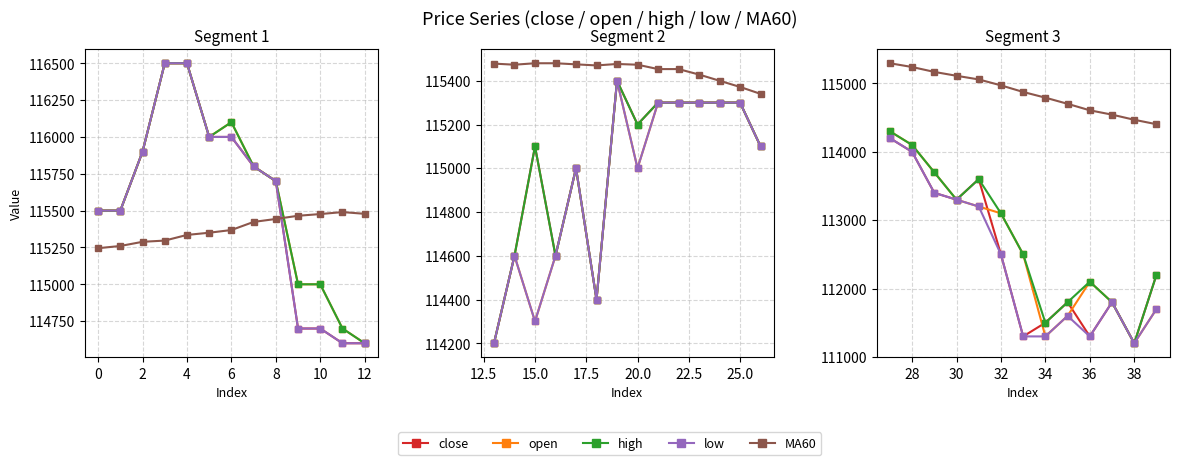

True or false: open has more than 2 interior local peaks.

False